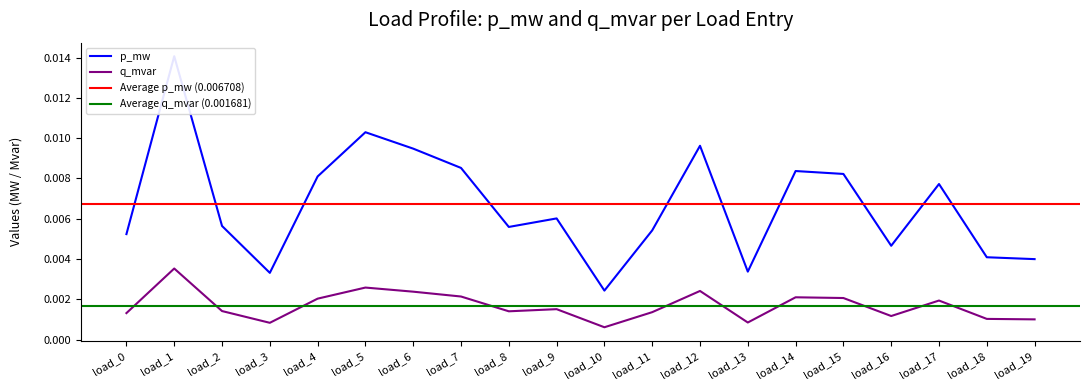

Which category has the highest value in the q_mvar series?

load_1